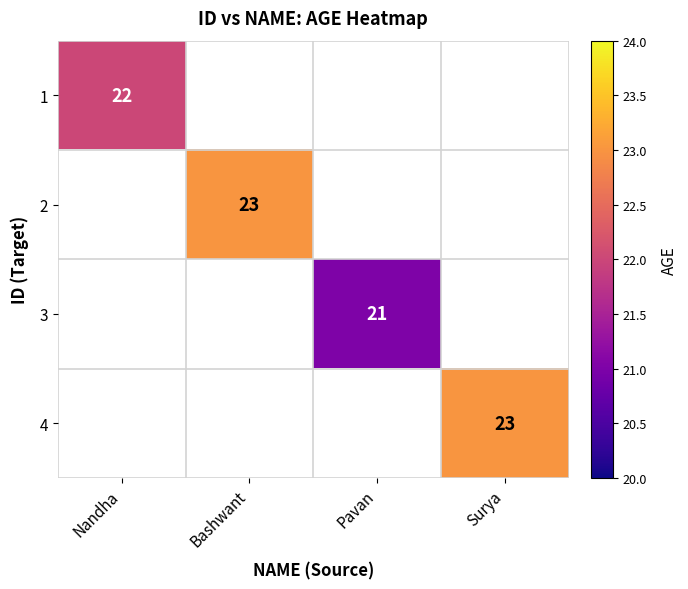

Is it true that 3 equals 21 at Pavan?

True